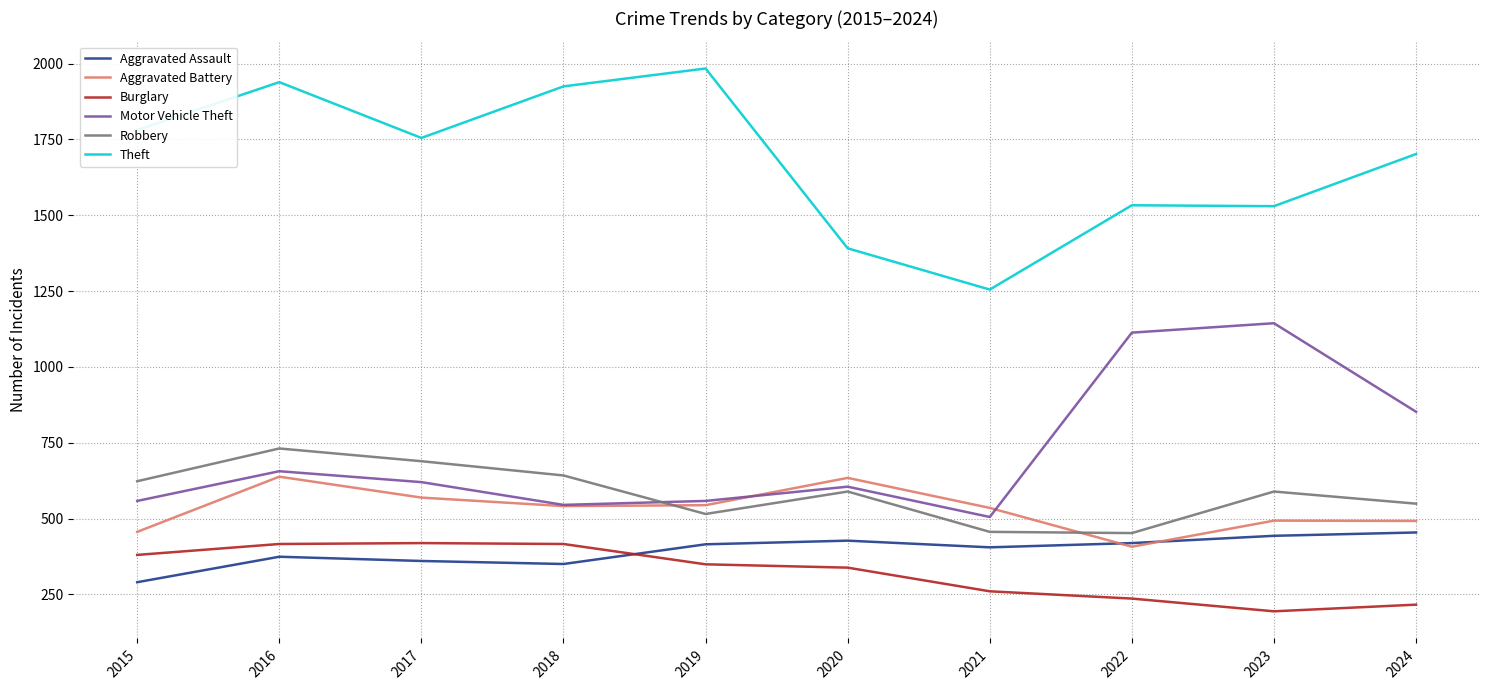

True or false: Theft and Aggravated Battery intersect in this chart.

False